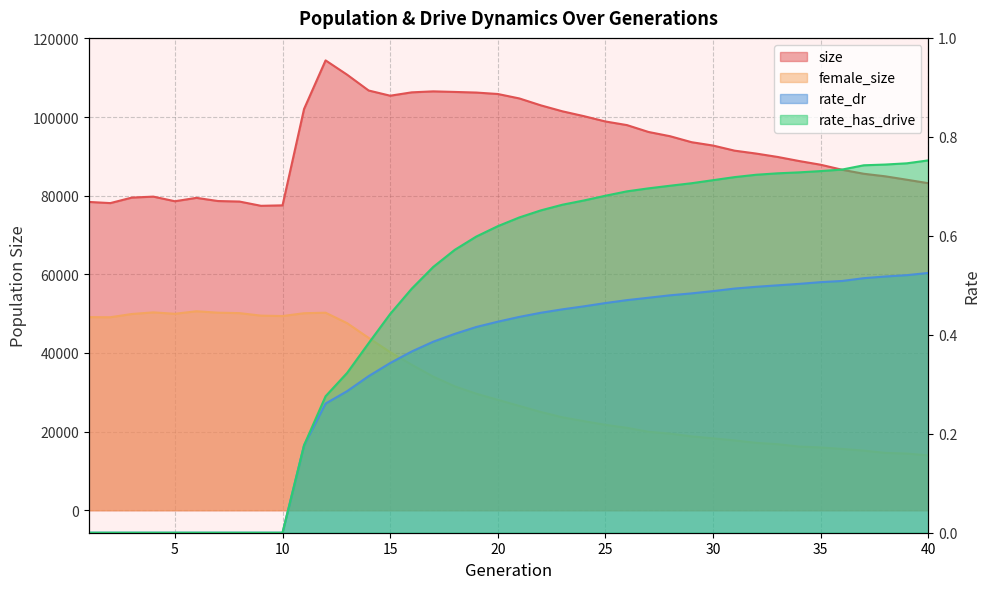

Which series changed the most between 18 and 31?

size